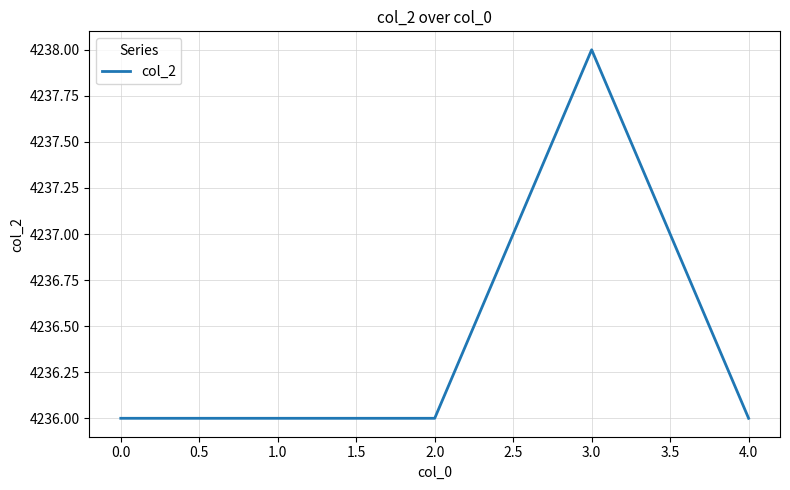

At which category does the chart reach its peak across all series?

3.0